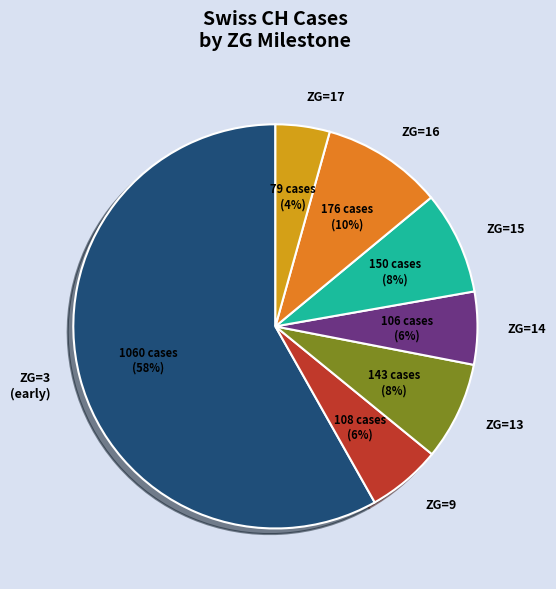

The ZG=13 slice represents 23% of the pie. True or false?

False